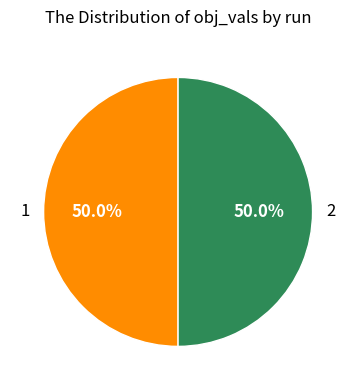

To the nearest percent, what percentage of the pie is 1?

50%